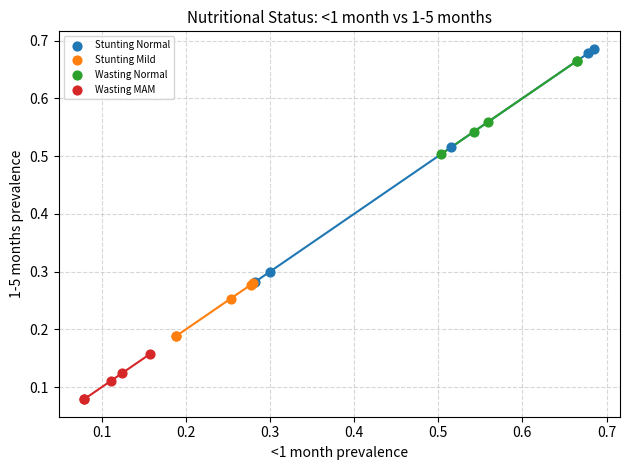

What are all the series names shown in the legend?

Stunting Normal, Stunting Mild, Wasting Normal, Wasting MAM